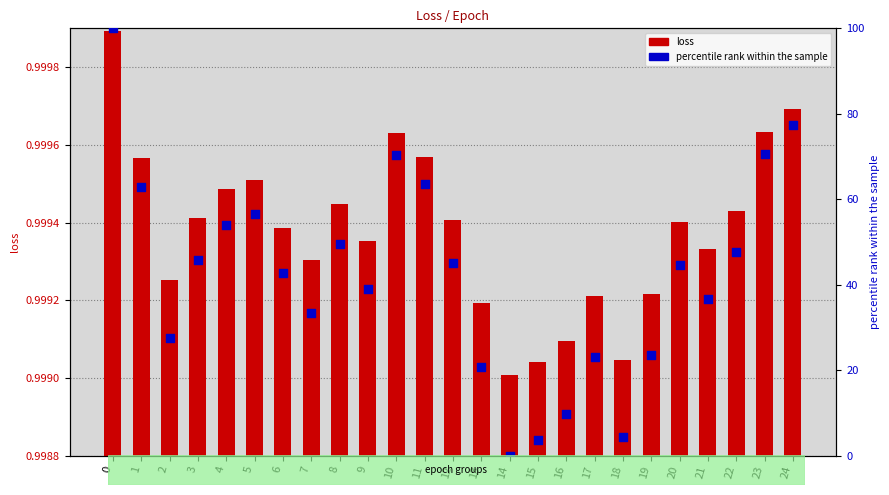

Which series has the widest spread of Y values?

percentile rank